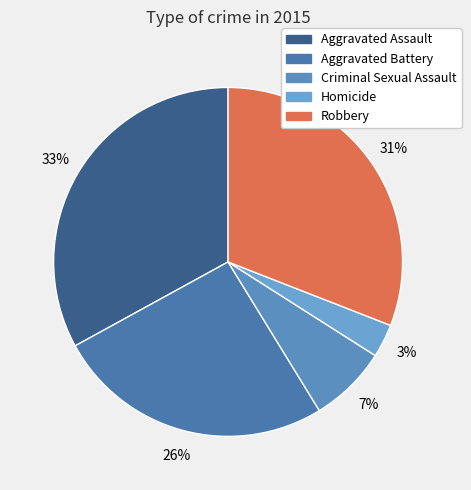

How many slices are in this pie chart?

5